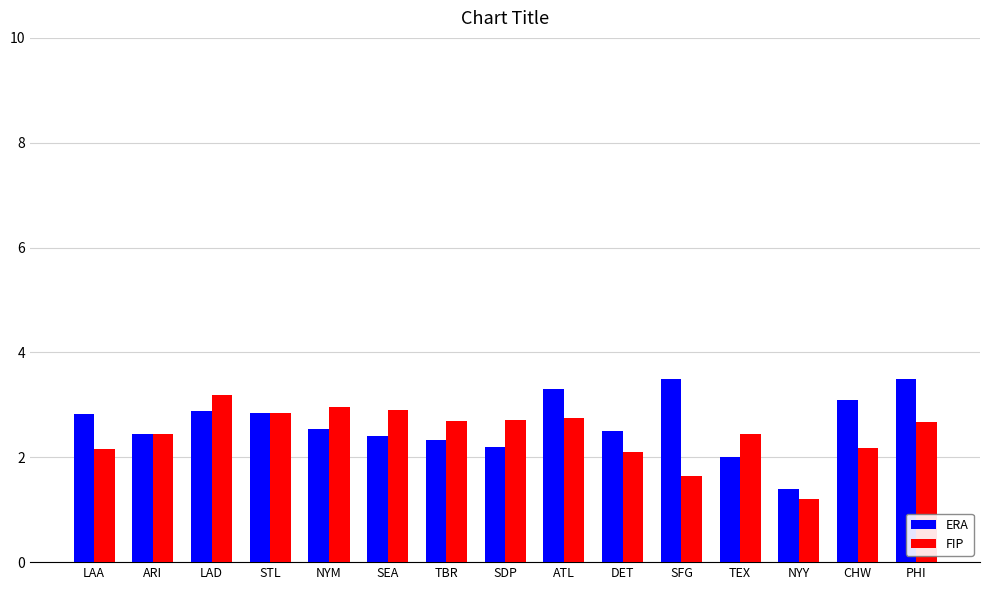

At CHW, list the series in order from smallest to largest.

FIP, ERA